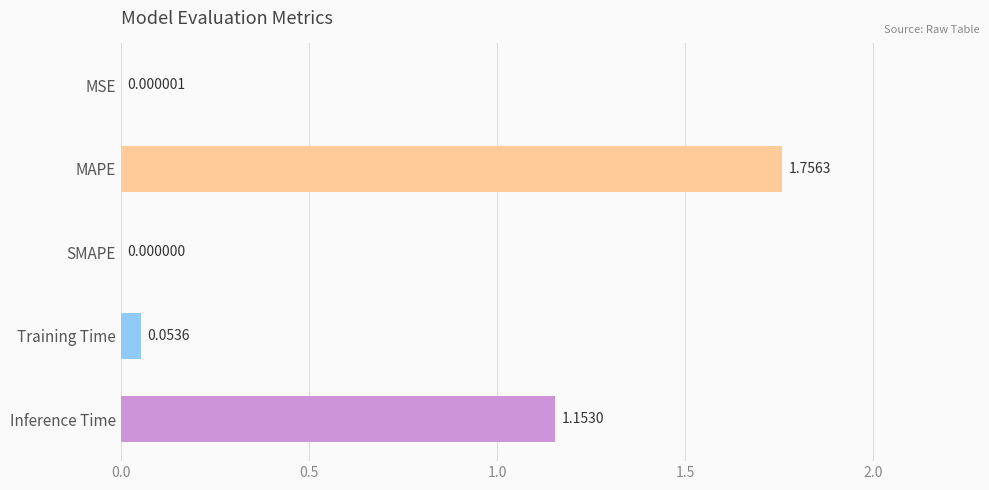

At which category does the chart reach its peak across all series?

MAPE